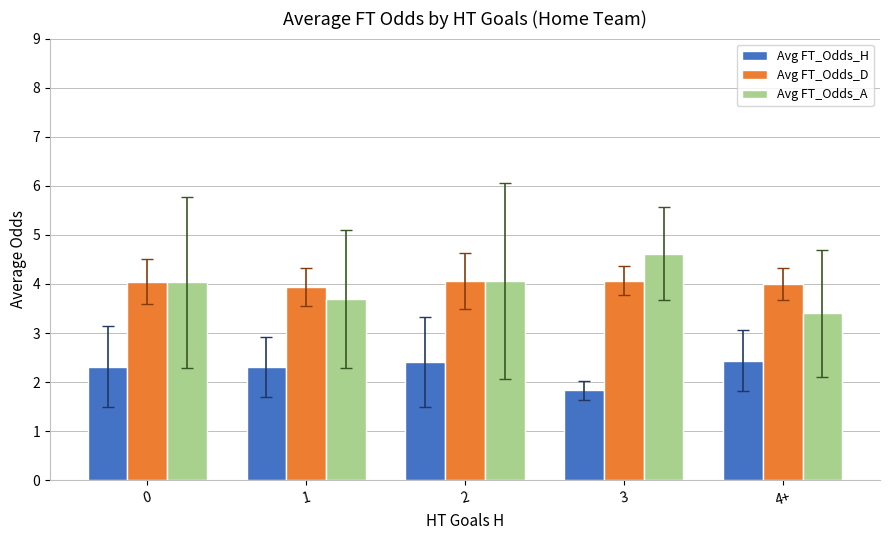

At how many categories does at least one series exceed 3?

5